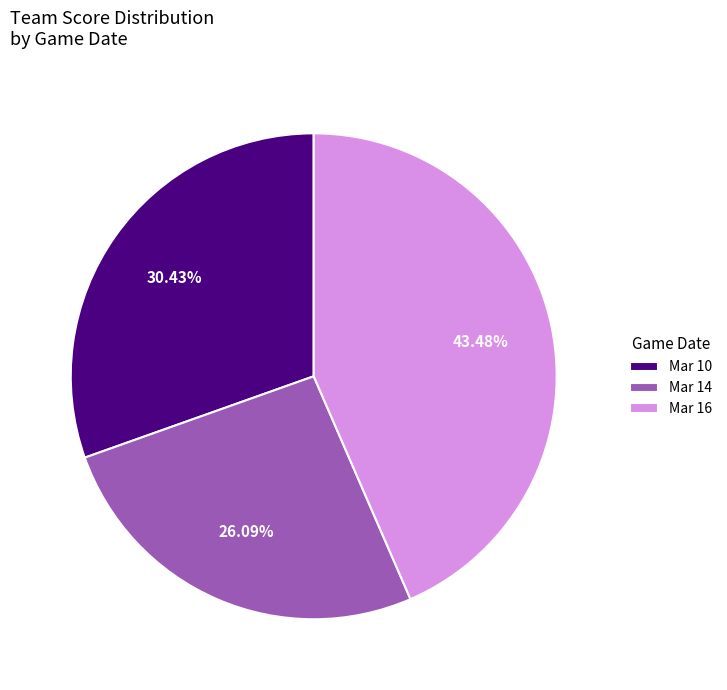

To the nearest percent, what percentage of the pie is Mar 10?

30%